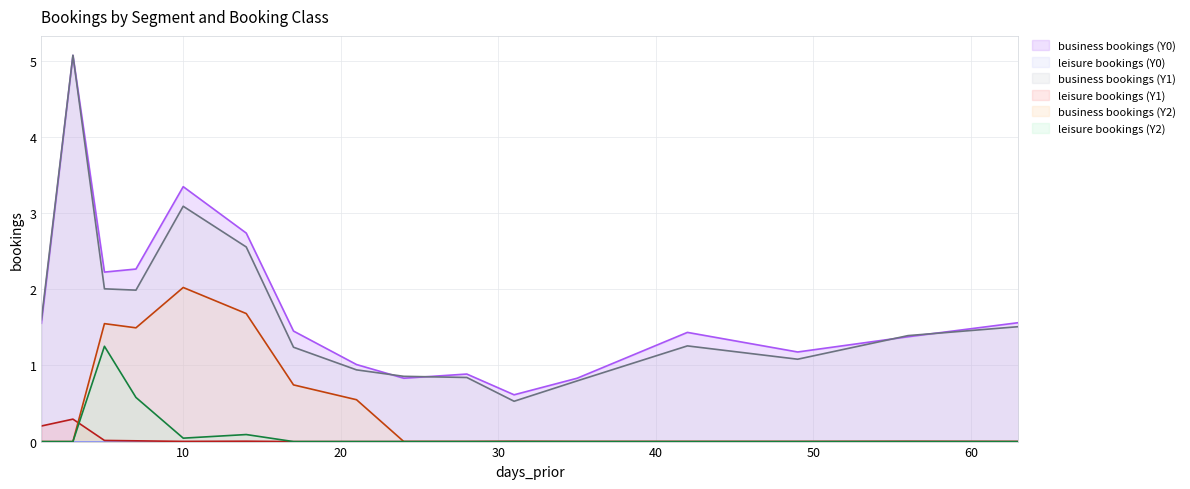

How many lines are shown in the chart?

6